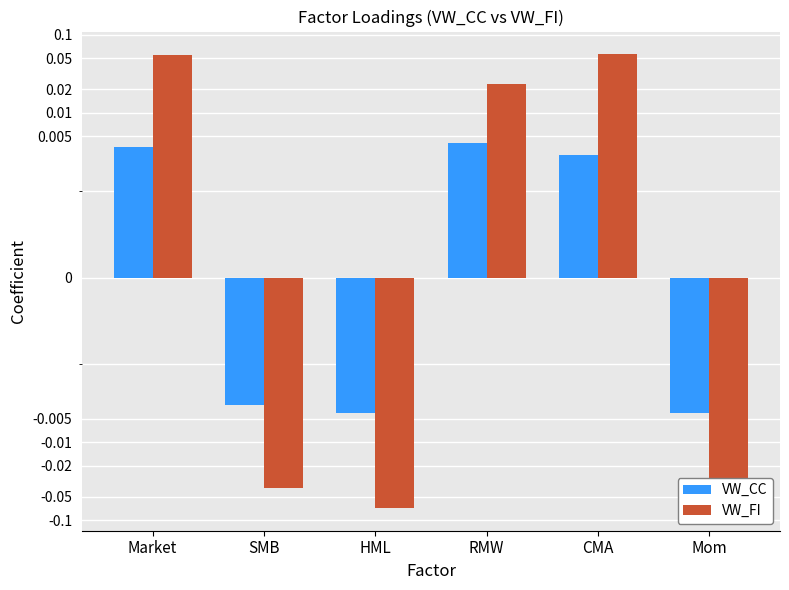

Which category has the highest value across all series?

CMA